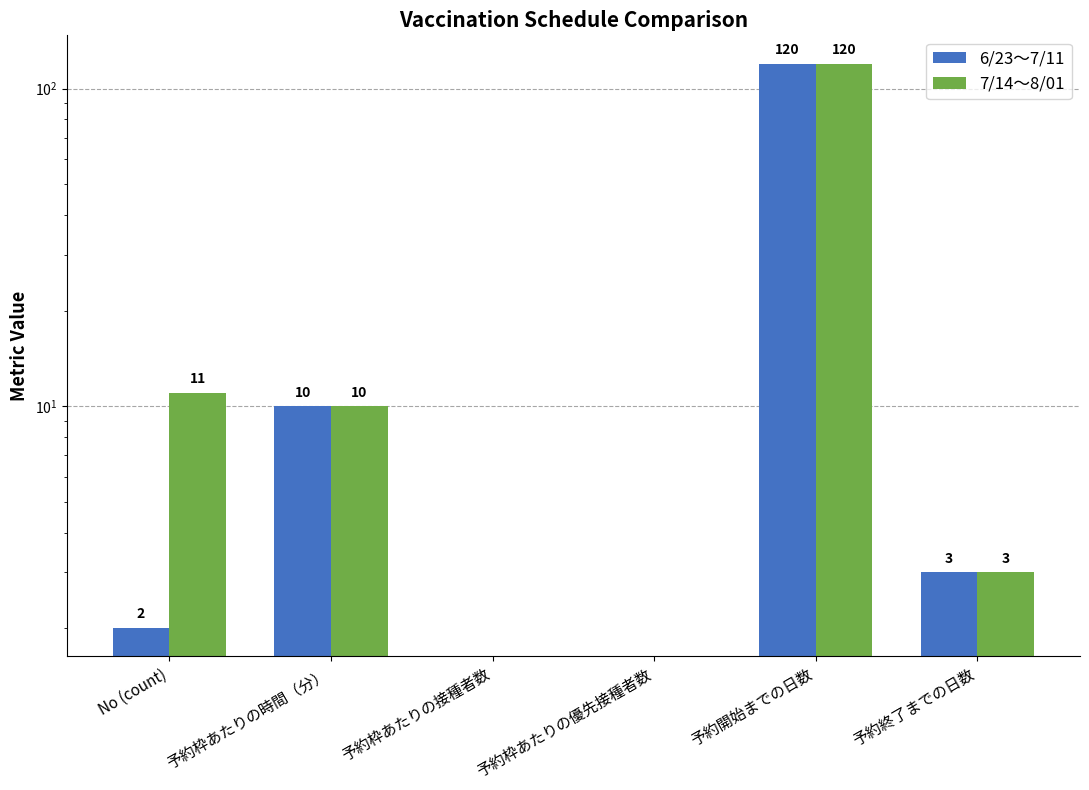

What is the maximum value for 6/23～7/11?

120